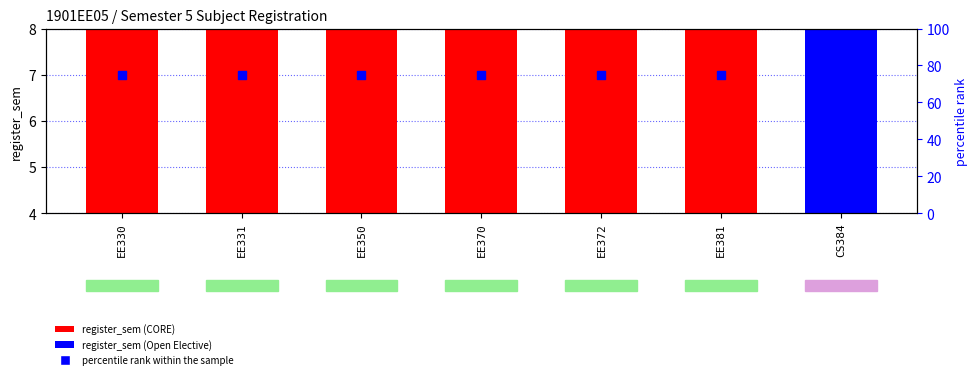

Which has a higher value, EE331 or EE330?

EE331